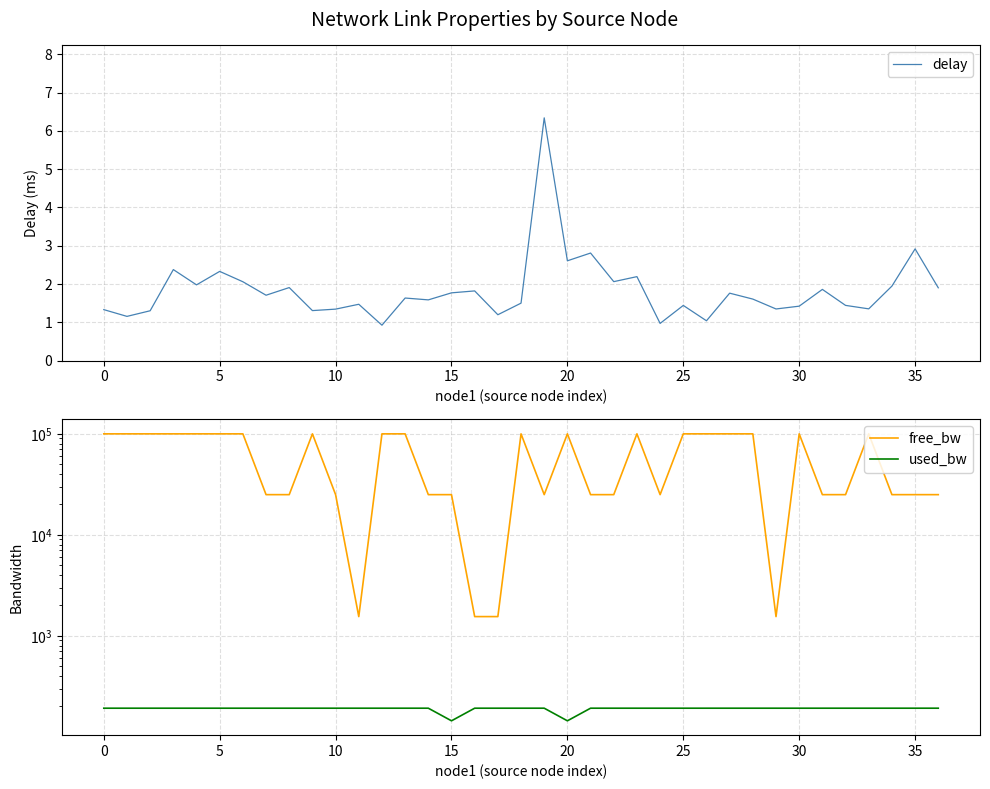

Is this an area chart (filled region under the line)?

No